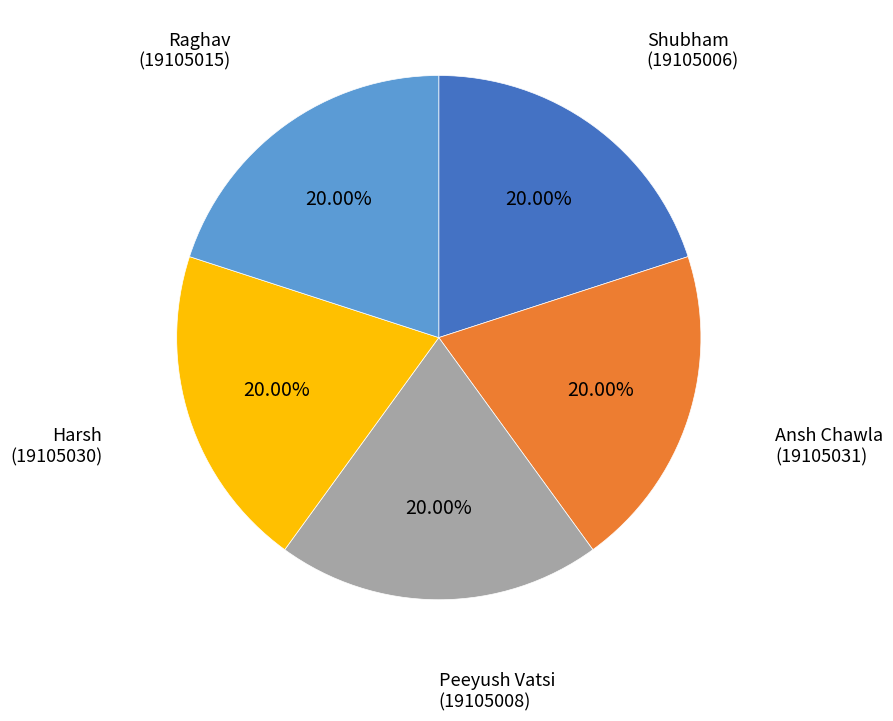

Is there a majority slice in this chart?

No